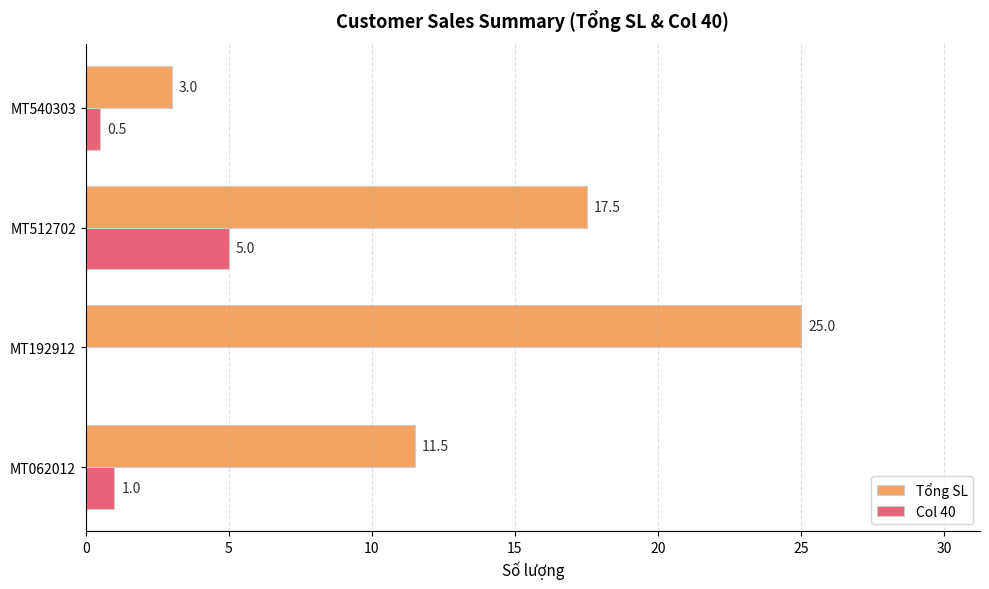

What is the sum of the Tổng SL values at MT192912 and MT540303?

28.0